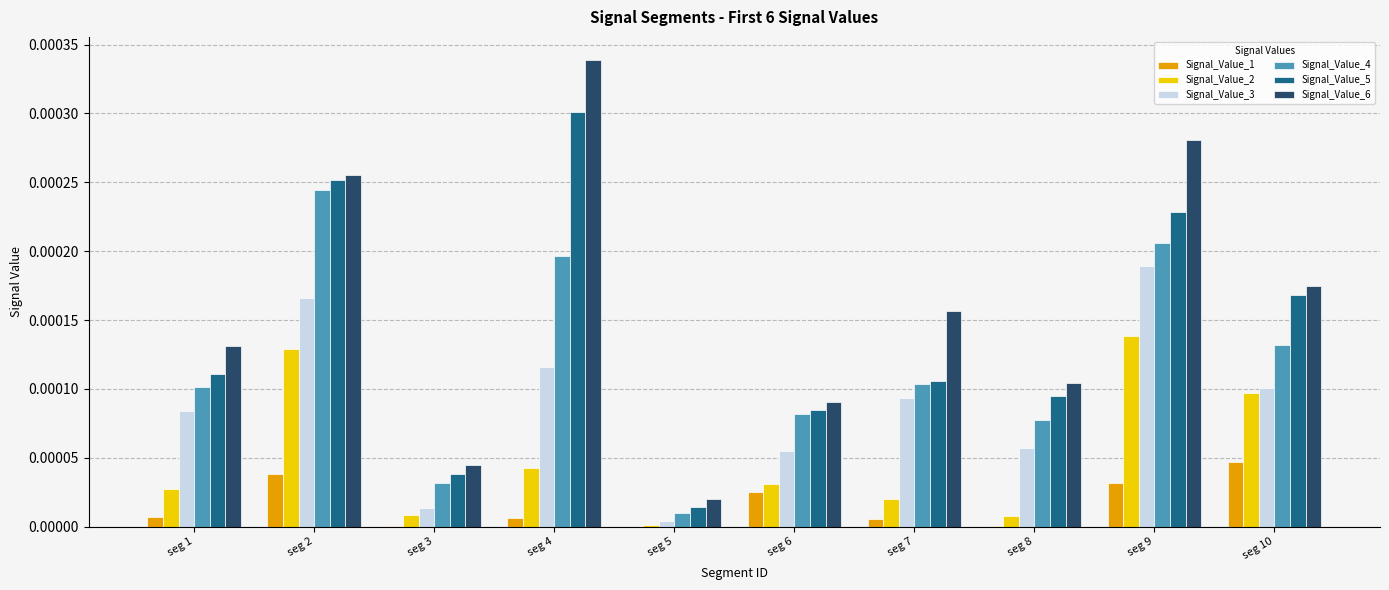

Which series has the largest total across all categories?

Signal_Value_6